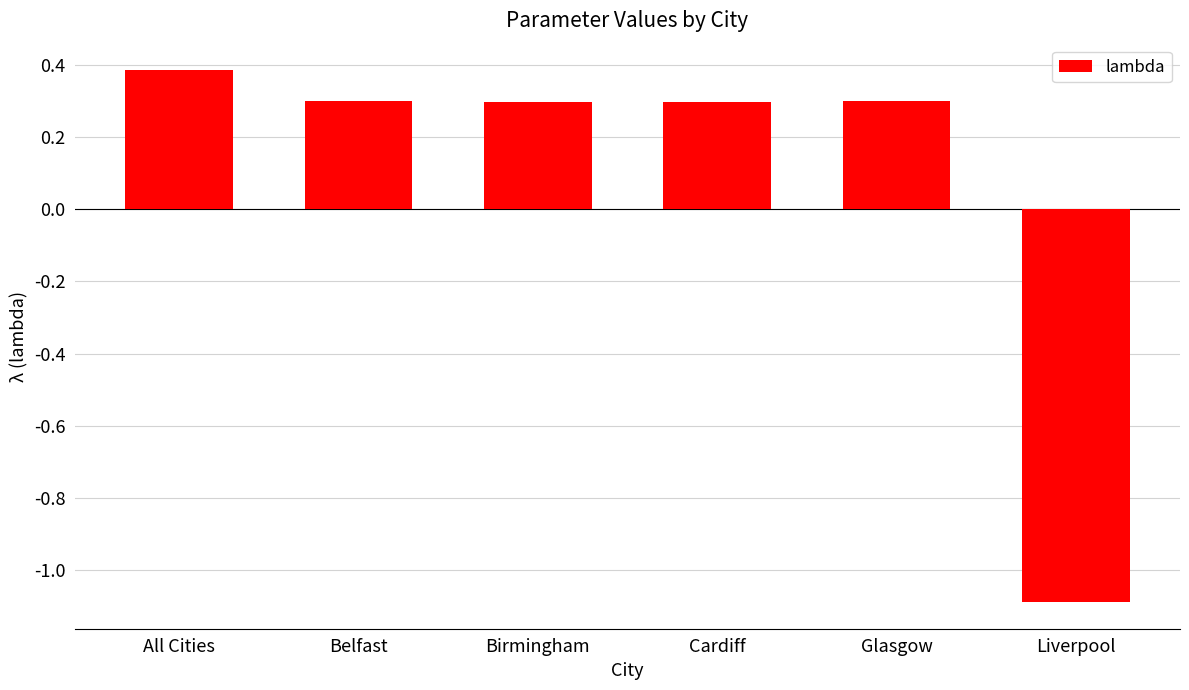

How many negative values are there?

1